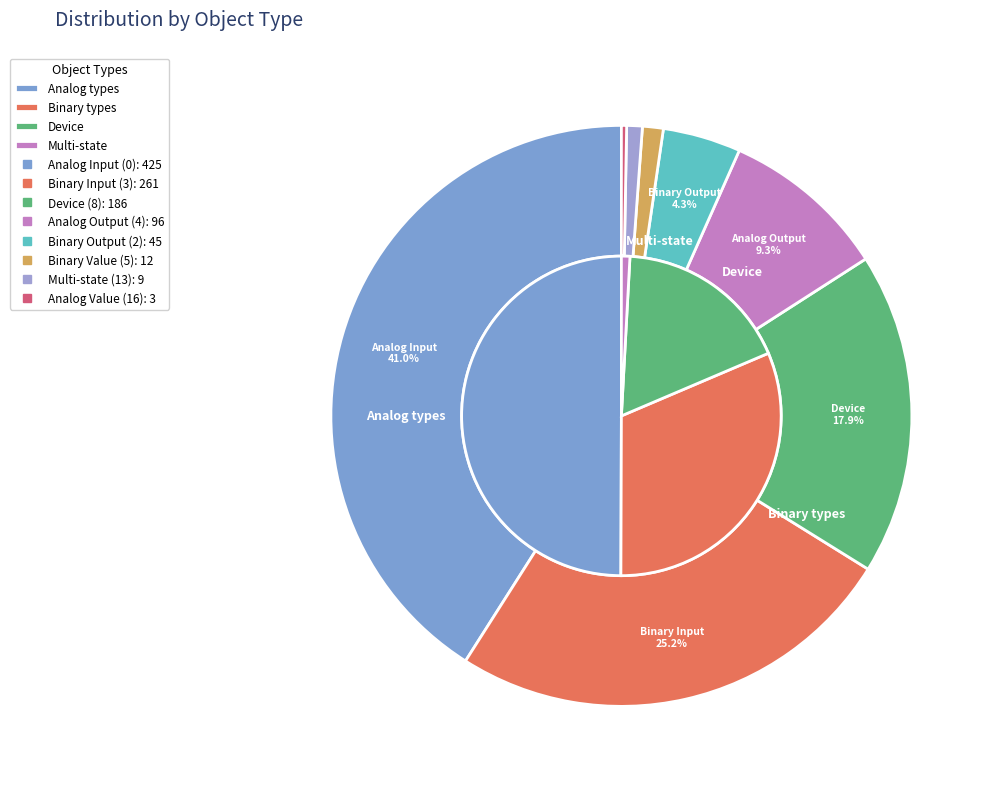

To the nearest percent, what is the average slice percentage?

12%